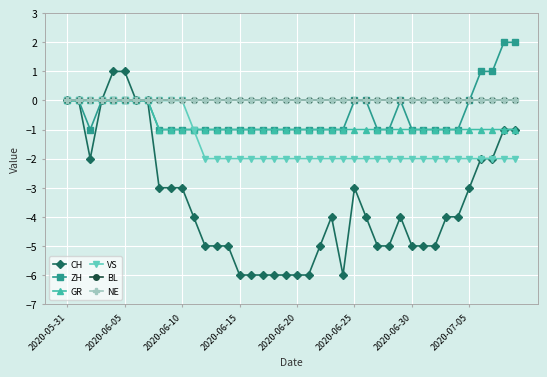

Does the chart display data point markers on the line(s)?

Yes